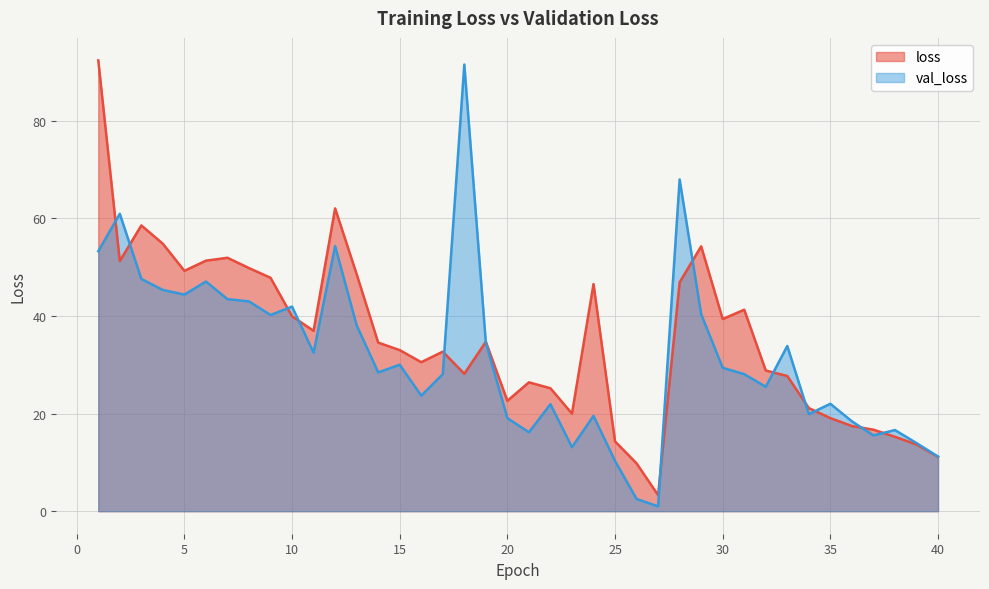

What is the value of the loss point at the 19th from the left?

34.7